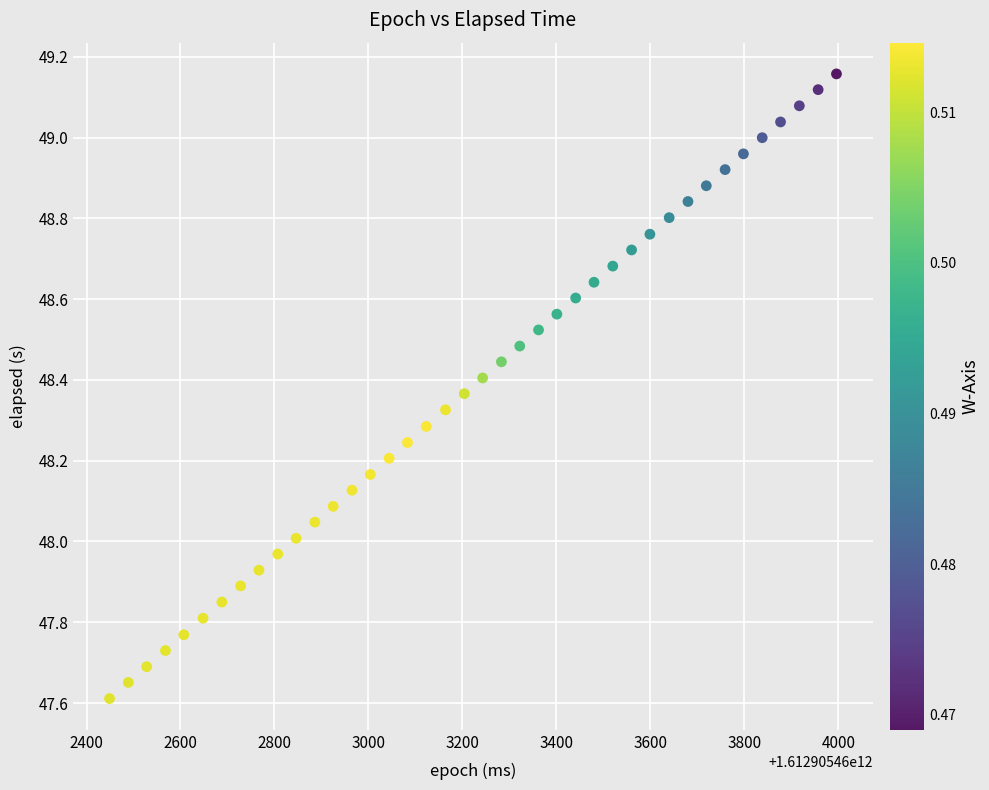

What is the range of Y values (max minus min)?

1.5